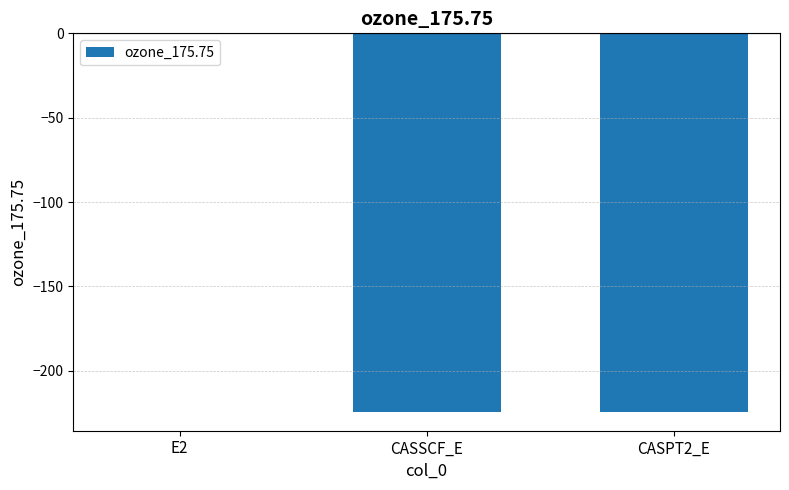

Where does the data first go above -224?

E2